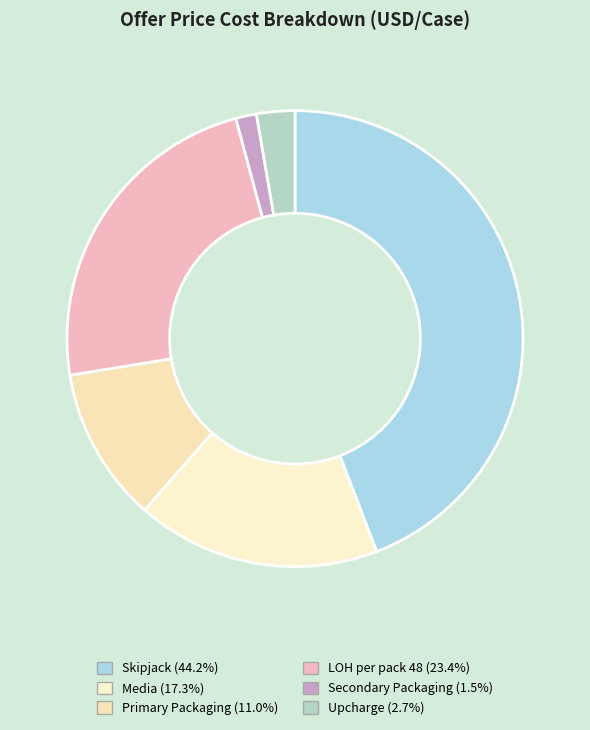

What is the total percentage of Skipjack and Secondary Packaging?

45.6%